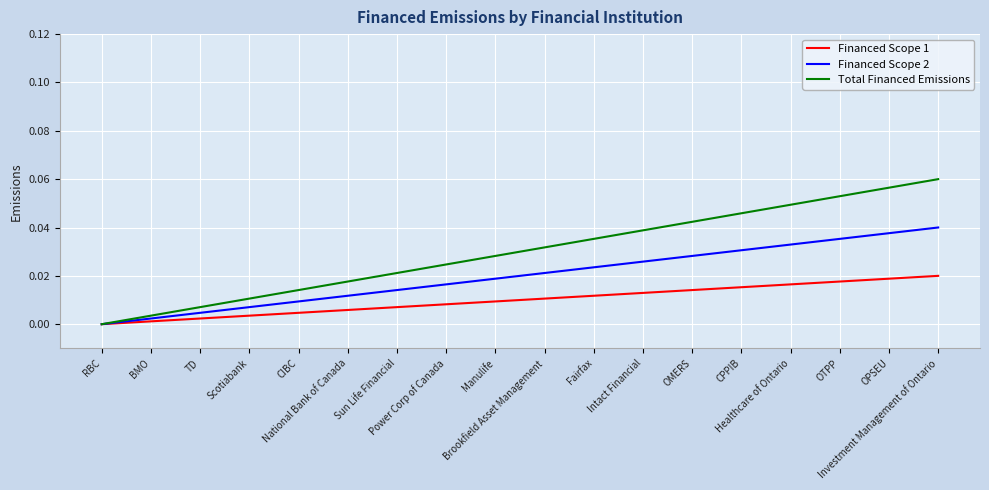

True or false: Total Financed Emissions and Financed Scope 1 cross at least once.

False